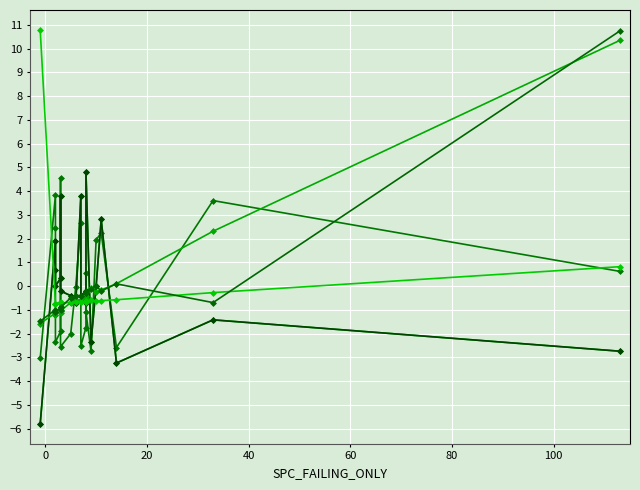

How many lines are shown in the chart?

6